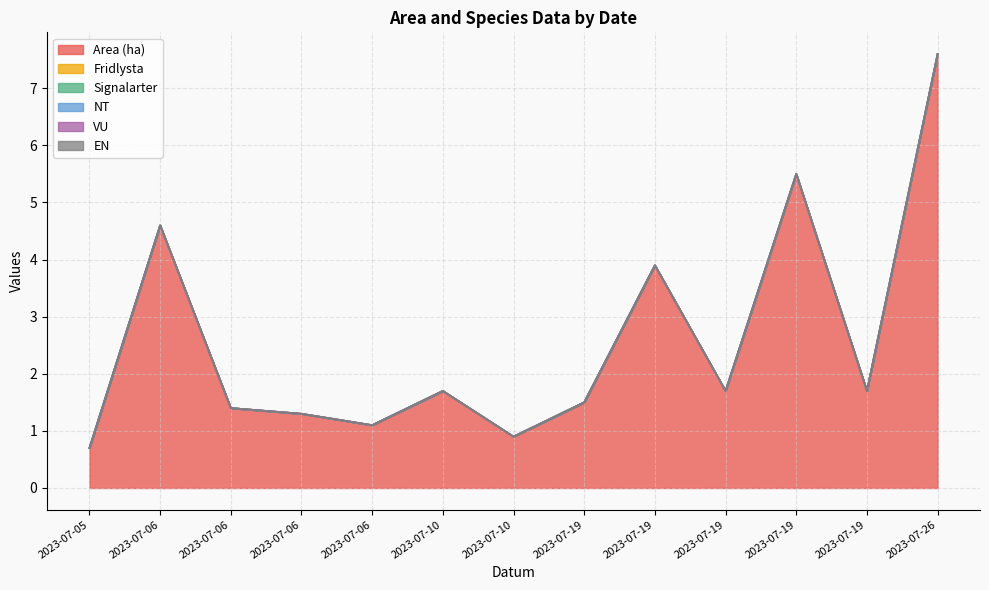

How many categories are shown in the chart?

13